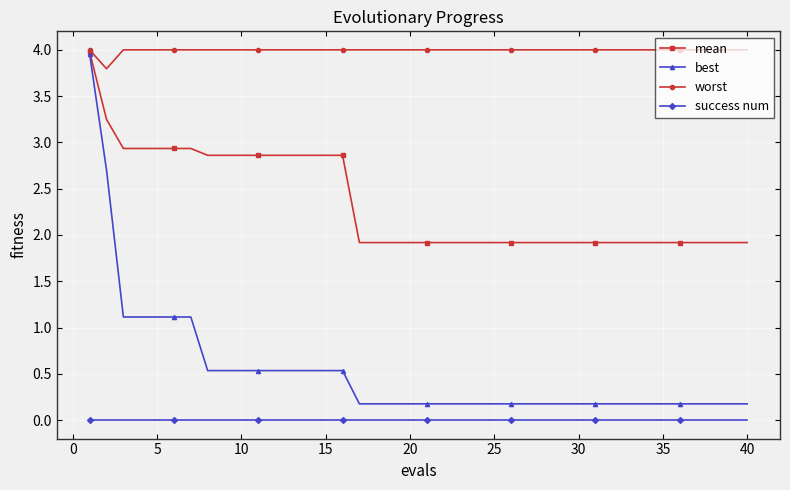

True or false: best and success num cross at least once.

False